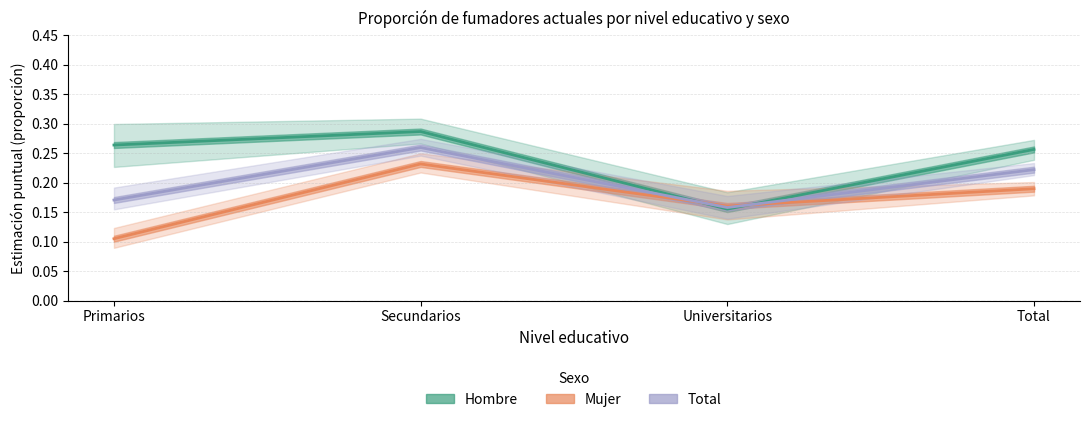

True or false: Hombre and Total intersect in this chart.

True